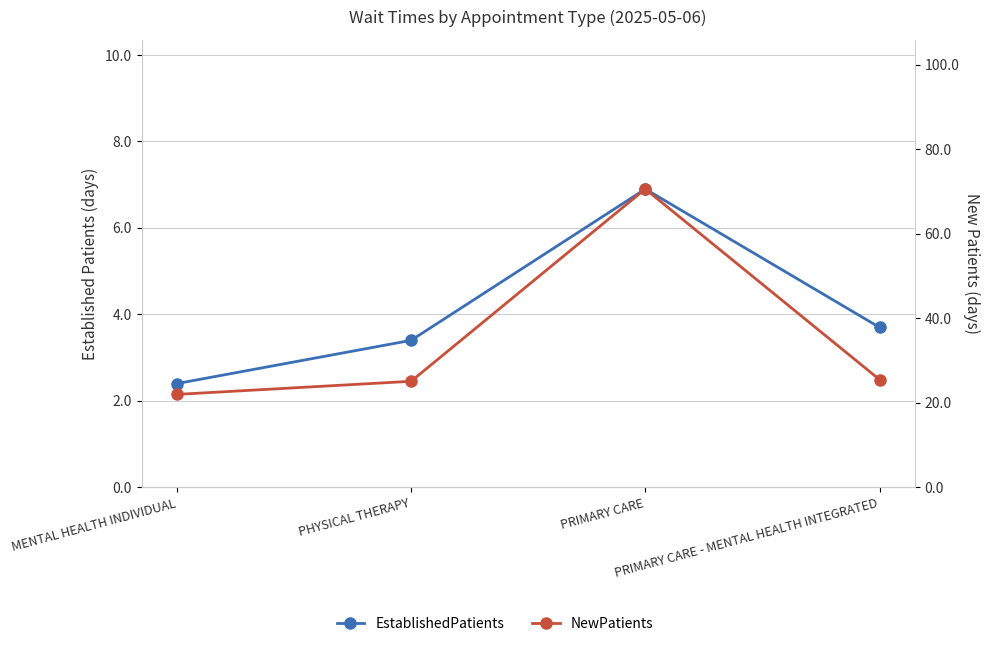

The EstablishedPatients series shows 3.8 at MENTAL HEALTH INDIVIDUAL. True or false?

False